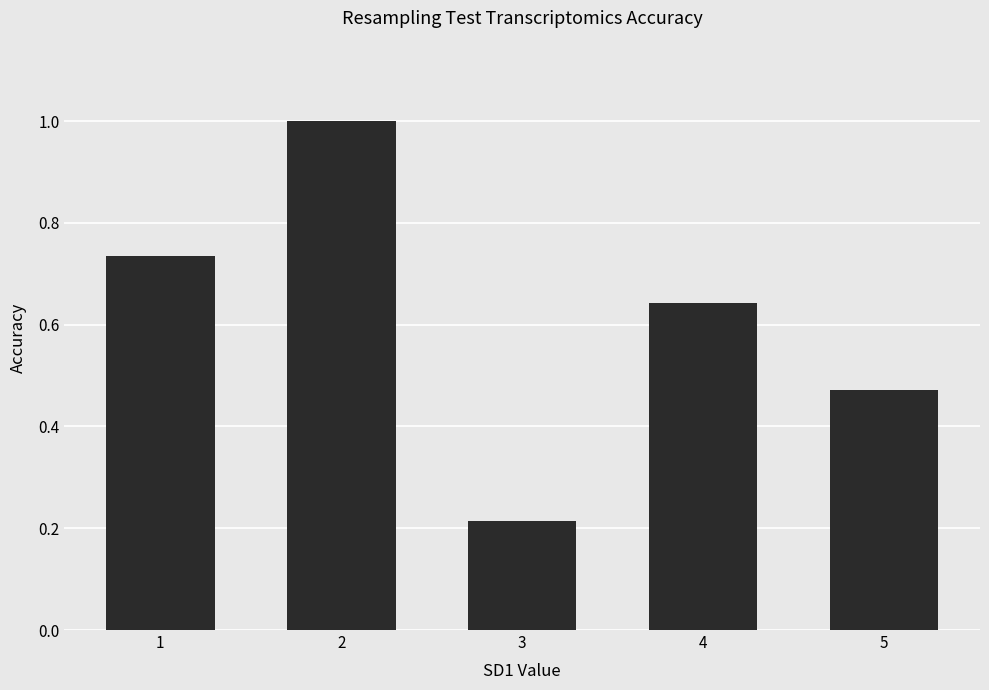

True or false: the data shows 0.2 at 2.

False